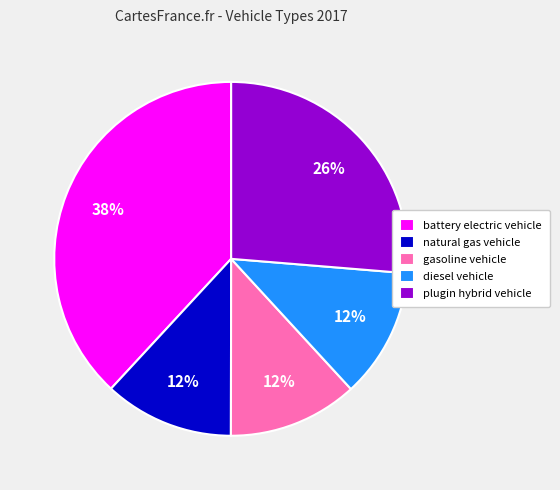

Count the number of slices in the pie.

5